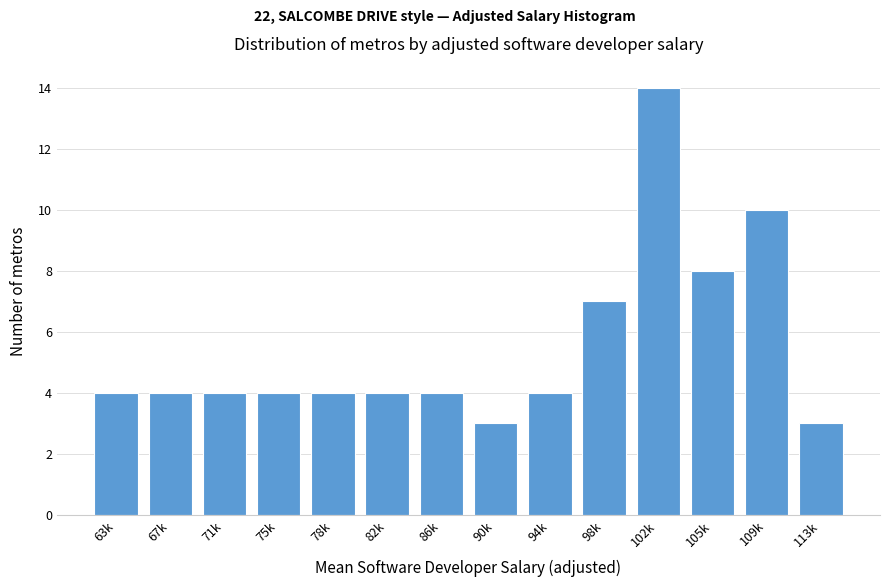

Reading left to right, extract all data points from this chart.

63k=4	67k=4	71k=4	75k=4	78k=4	82k=4	86k=4	90k=3	94k=4	98k=7	102k=14	105k=8	109k=10	113k=3